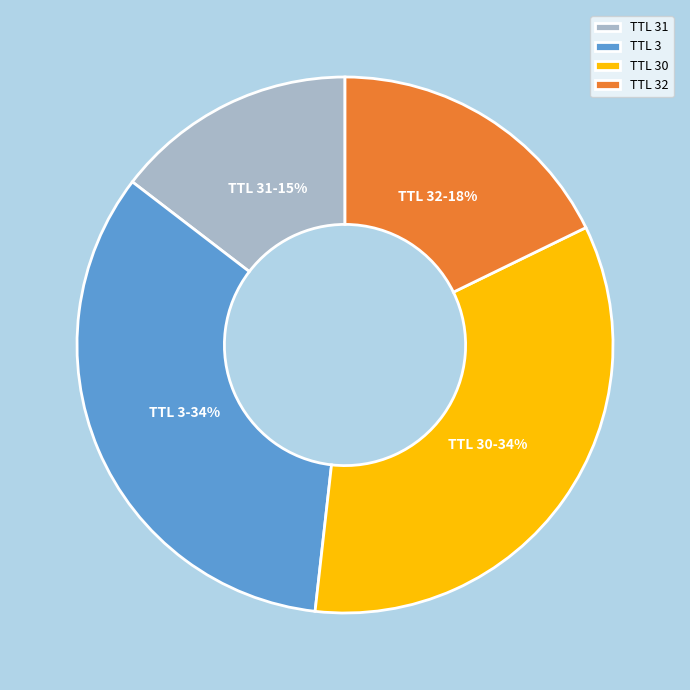

To the nearest percent, what portion does TTL 32 represent?

18%